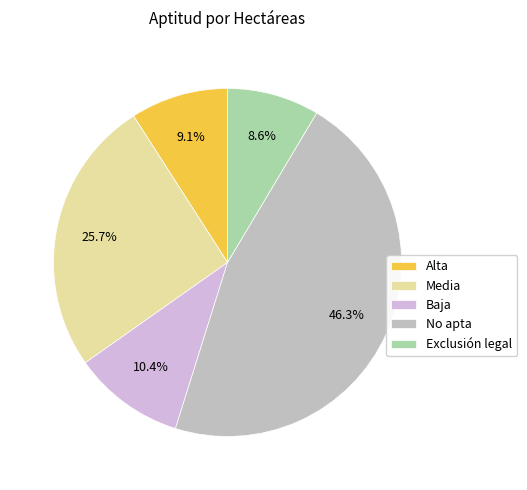

Rank the categories by value from highest to lowest.

No apta, Media, Baja, Alta, Exclusión legal